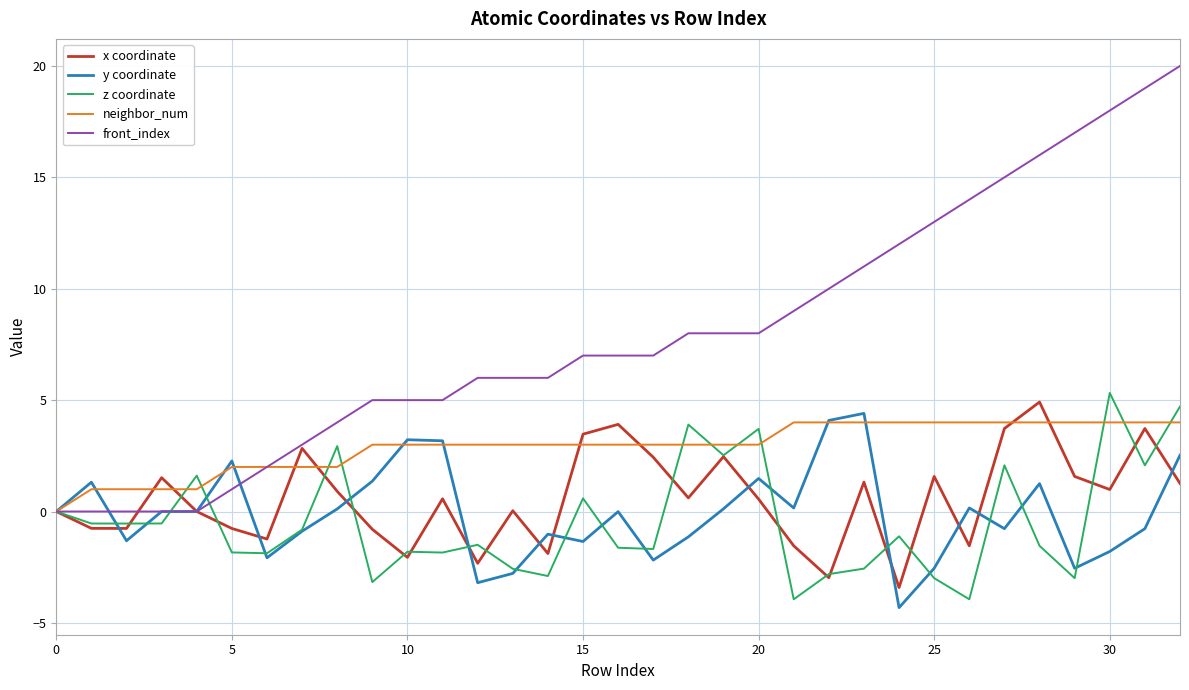

What is the maximum value for y coordinate?

4.4